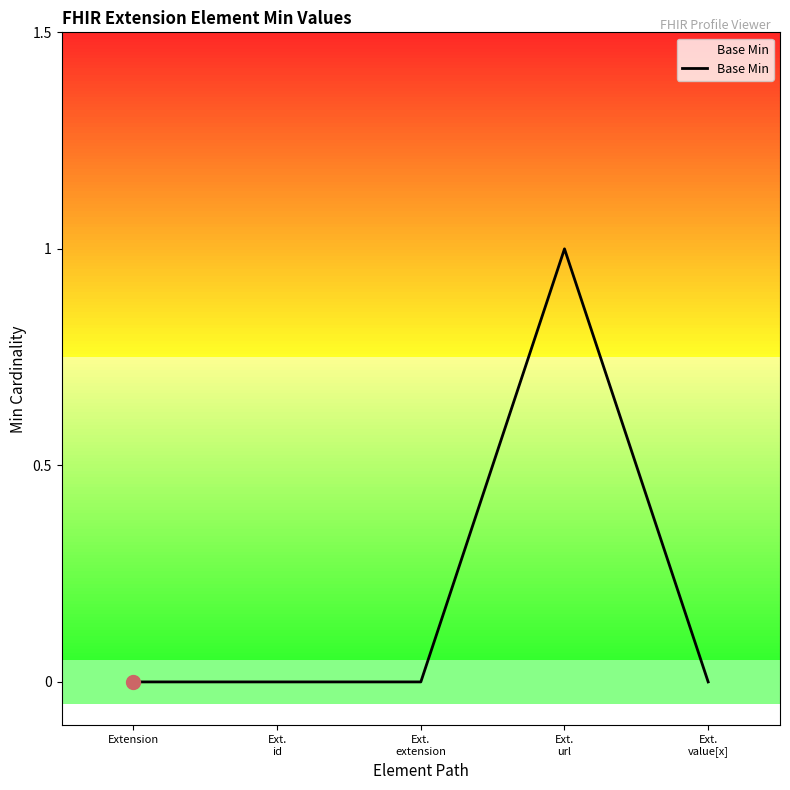

Count the number of data series in this chart.

1